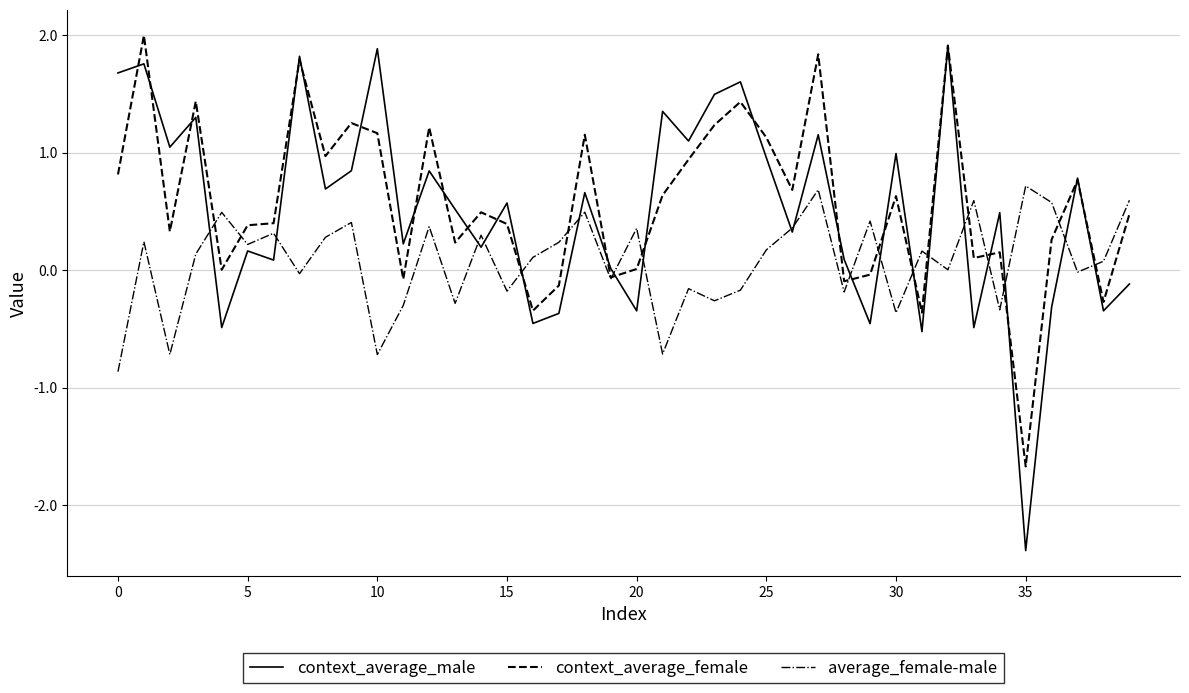

What is the lowest value of the average_female-male series?

-0.9